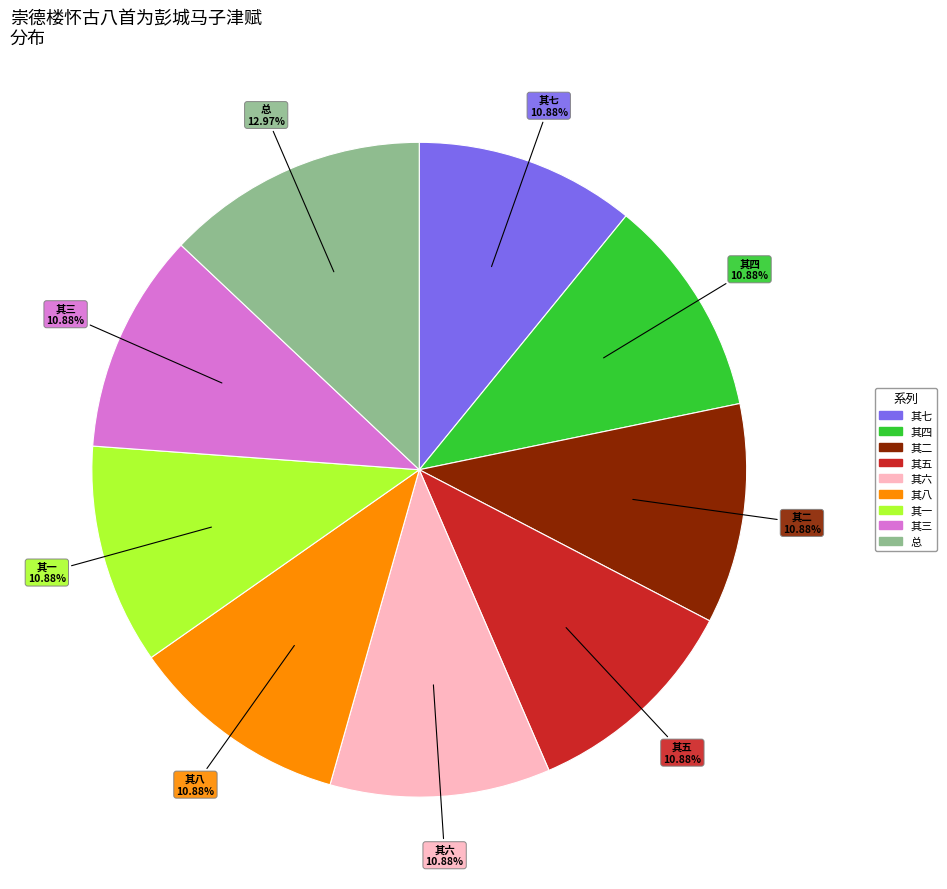

Is the sum of 其三 and 其一 greater than half?

No